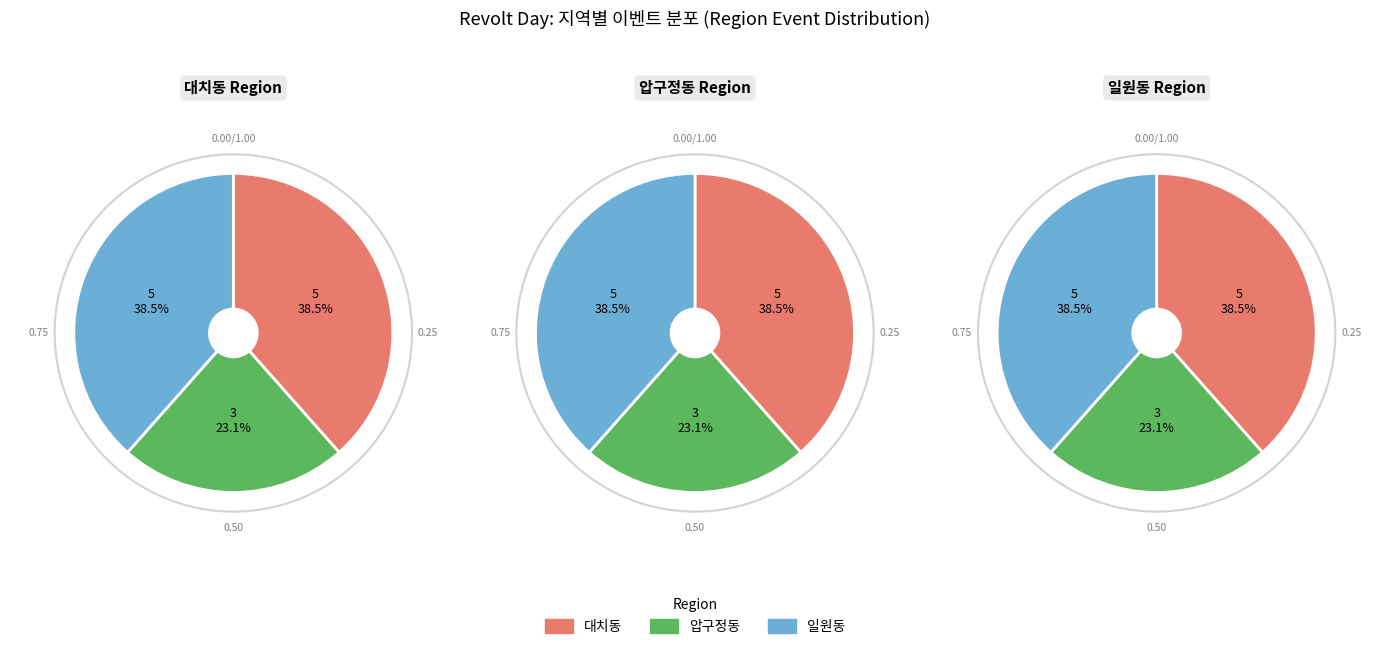

To the nearest percent, what is the combined percentage of 대치동 and 압구정동?

62%